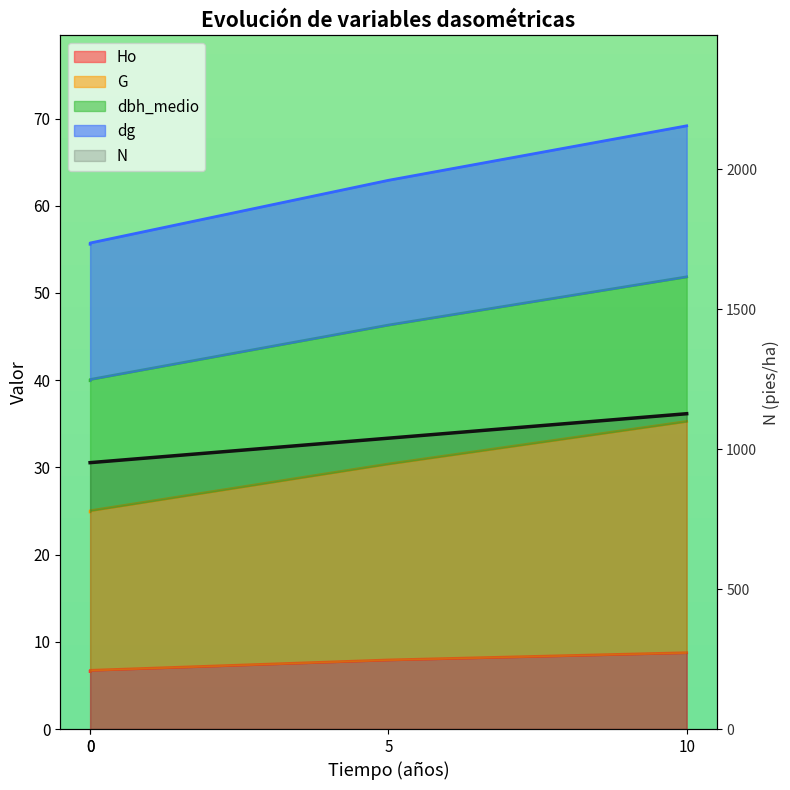

The chart shows a value of 443.3 at 0. True or false?

False